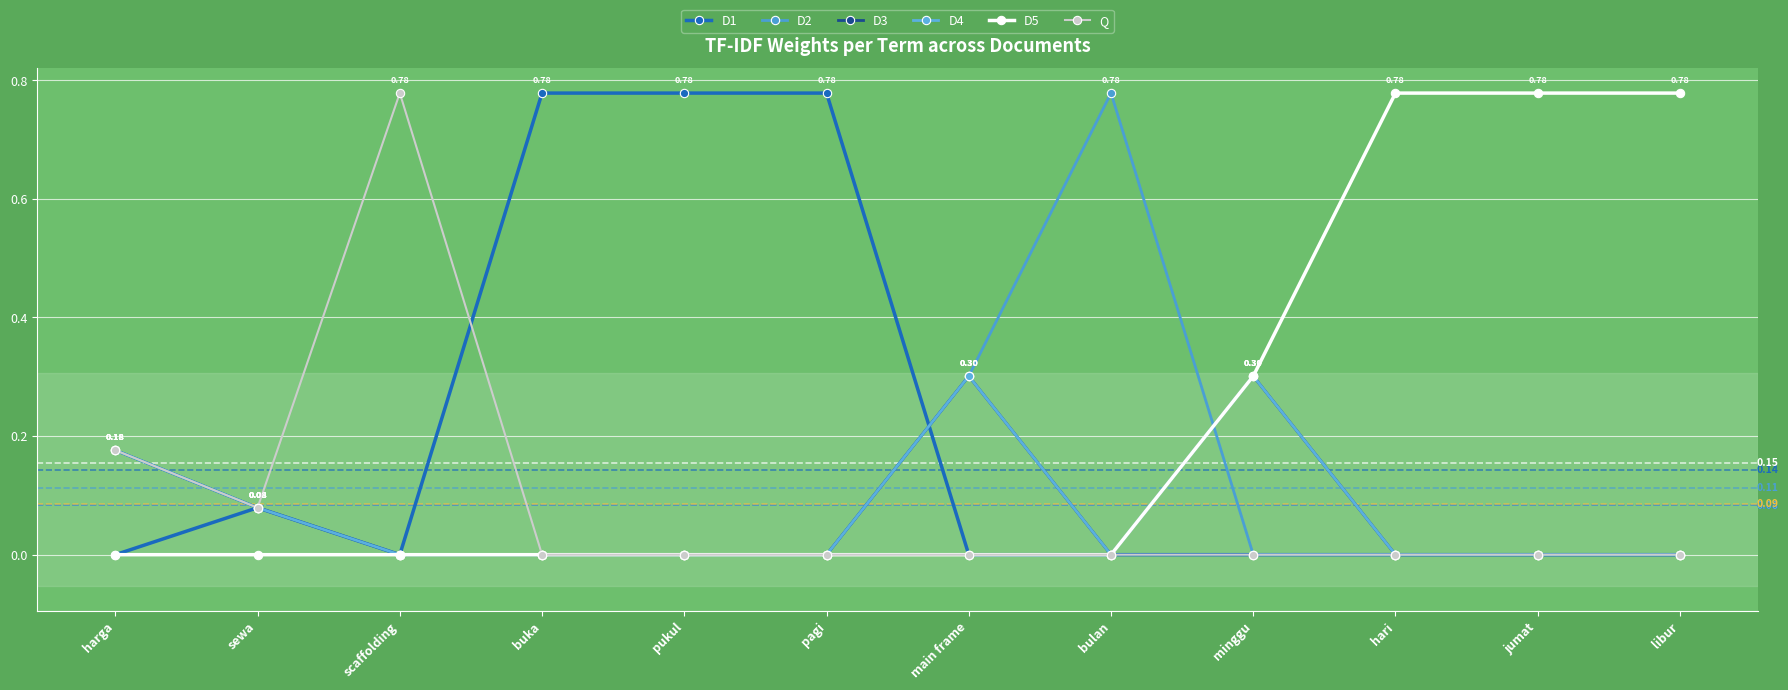

True or false: Q and D3 intersect in this chart.

False